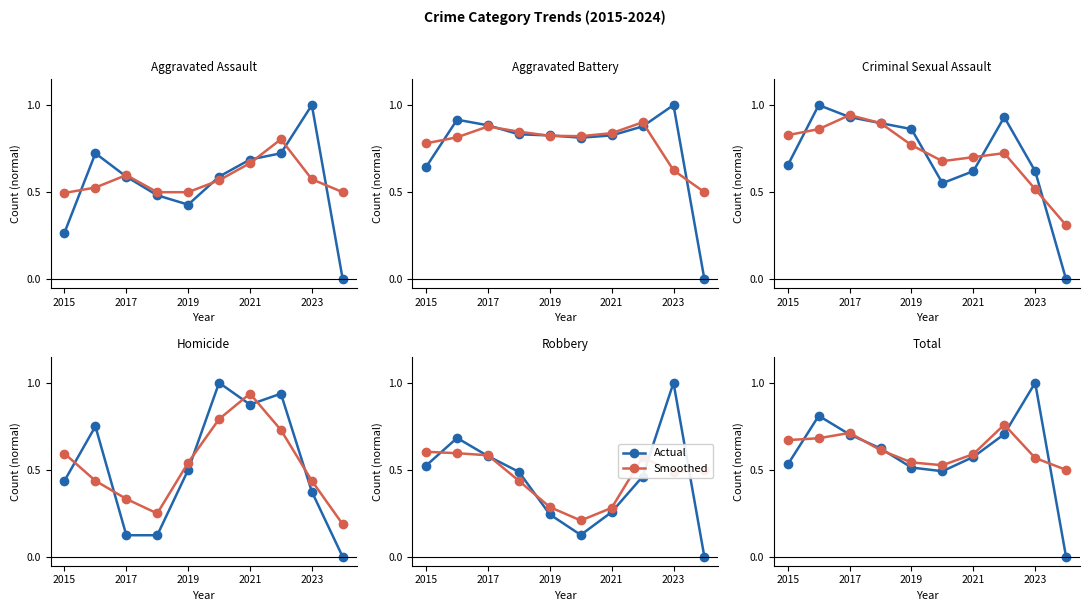

The value of Smoothed at 2017 is 0.3. True or false?

False